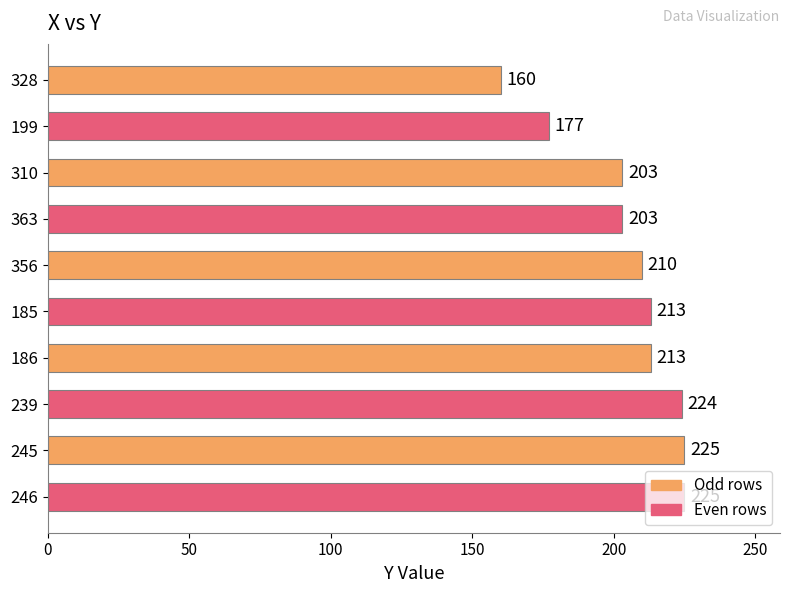

What is the average value?

205